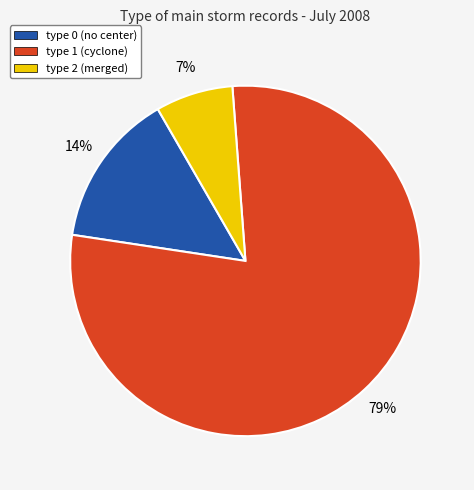

Which has a higher value, type 1 (cyclone) or type 0 (no center)?

type 1 (cyclone)